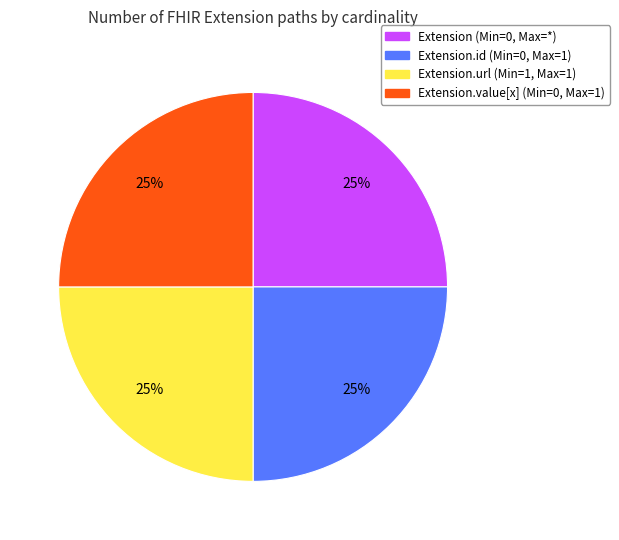

To the nearest percent, what is the average slice percentage?

25%